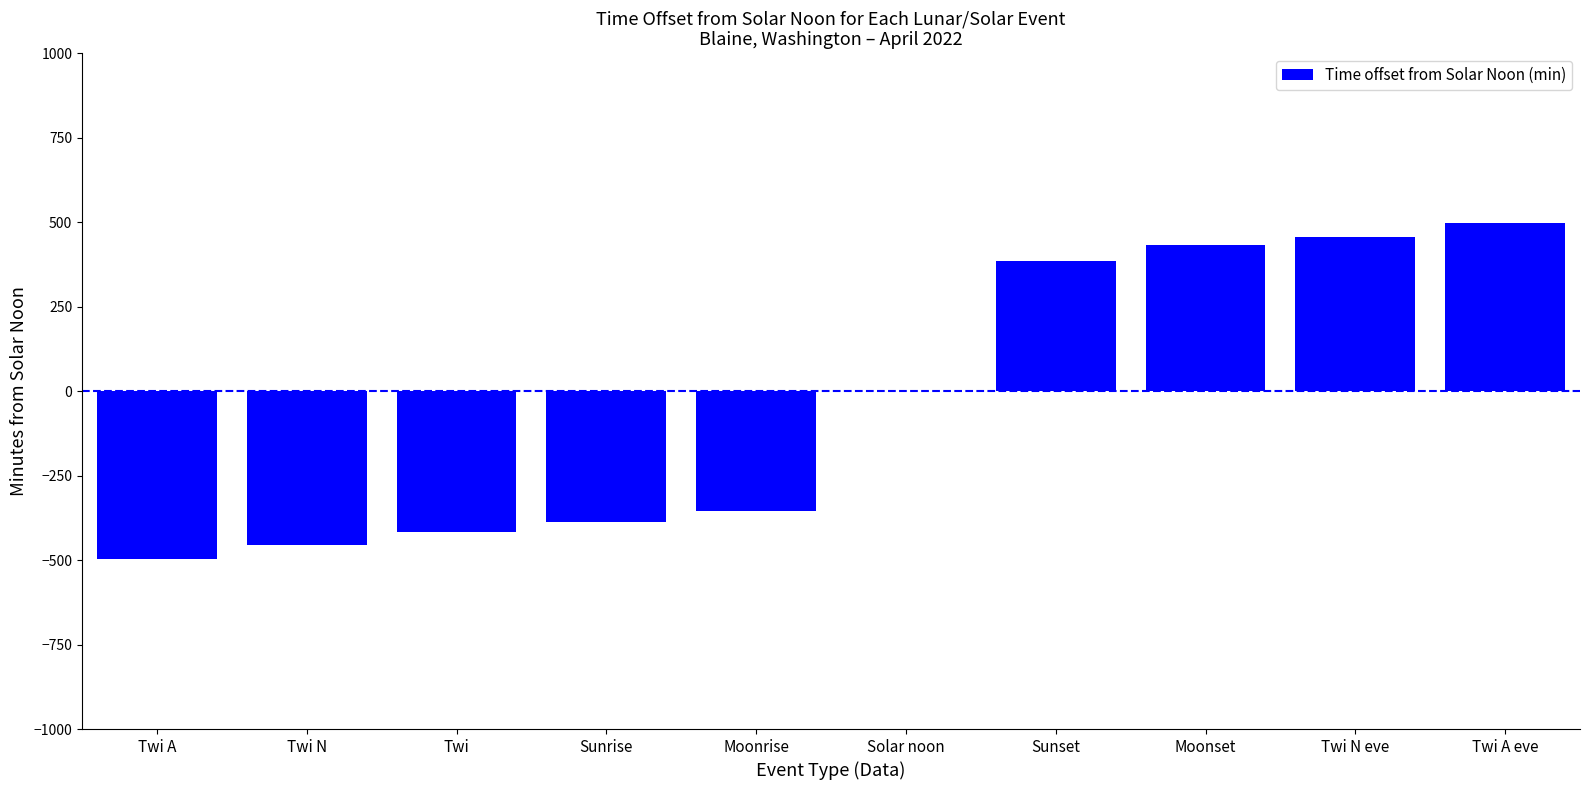

Does the chart contain stacked bars?

No